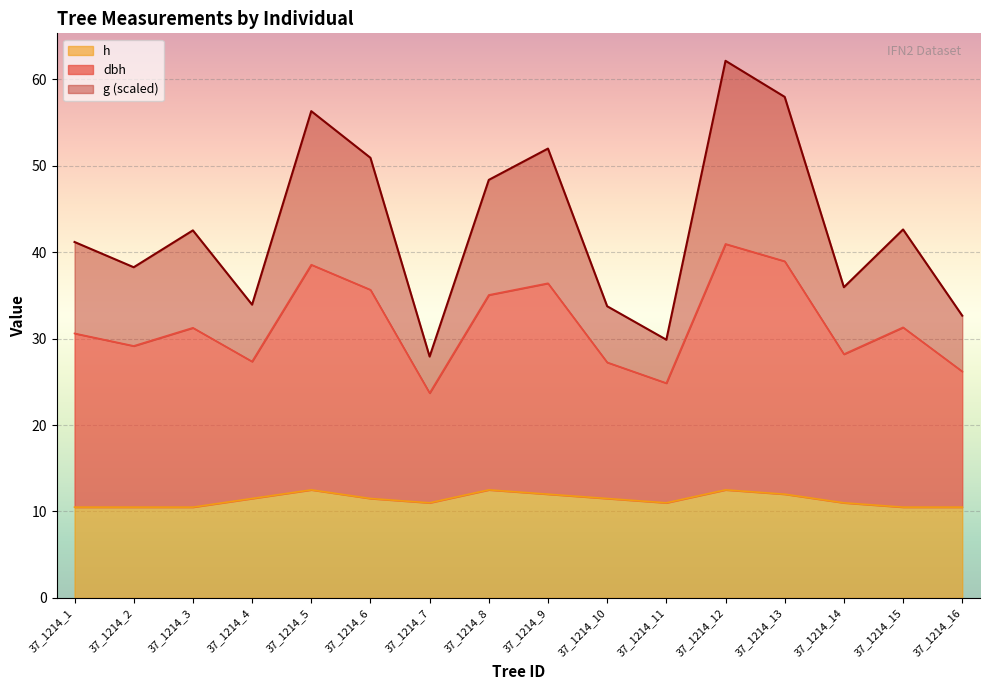

True or false: h has a value of 10.5 at 37_1214_2.

True